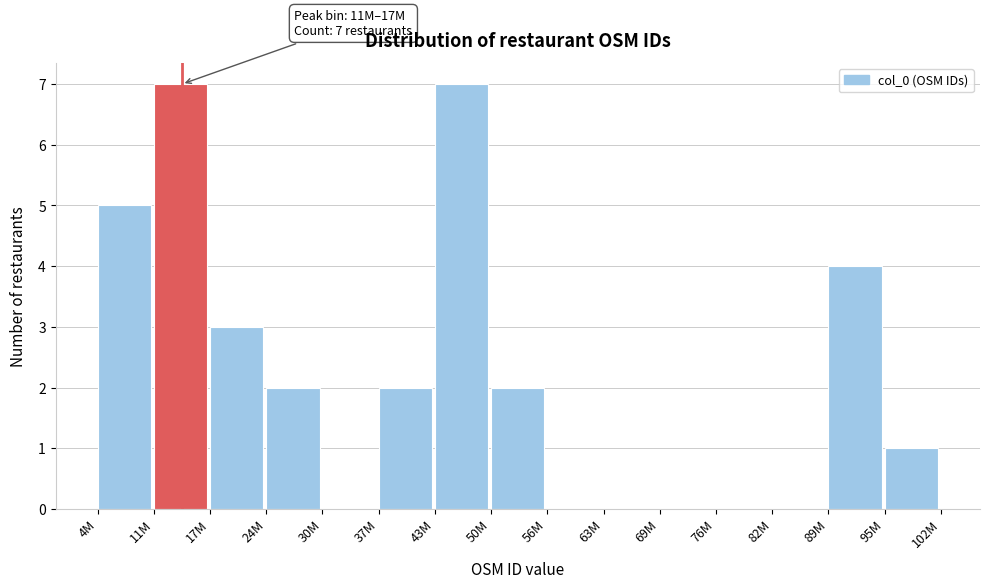

Reading right to left, what are all the values shown in this chart?

95M=1	89M=4	82M=0	76M=0	69M=0	63M=0	56M=0	50M=2	43M=7	37M=2	30M=0	24M=2	17M=3	11M=7	4M=5